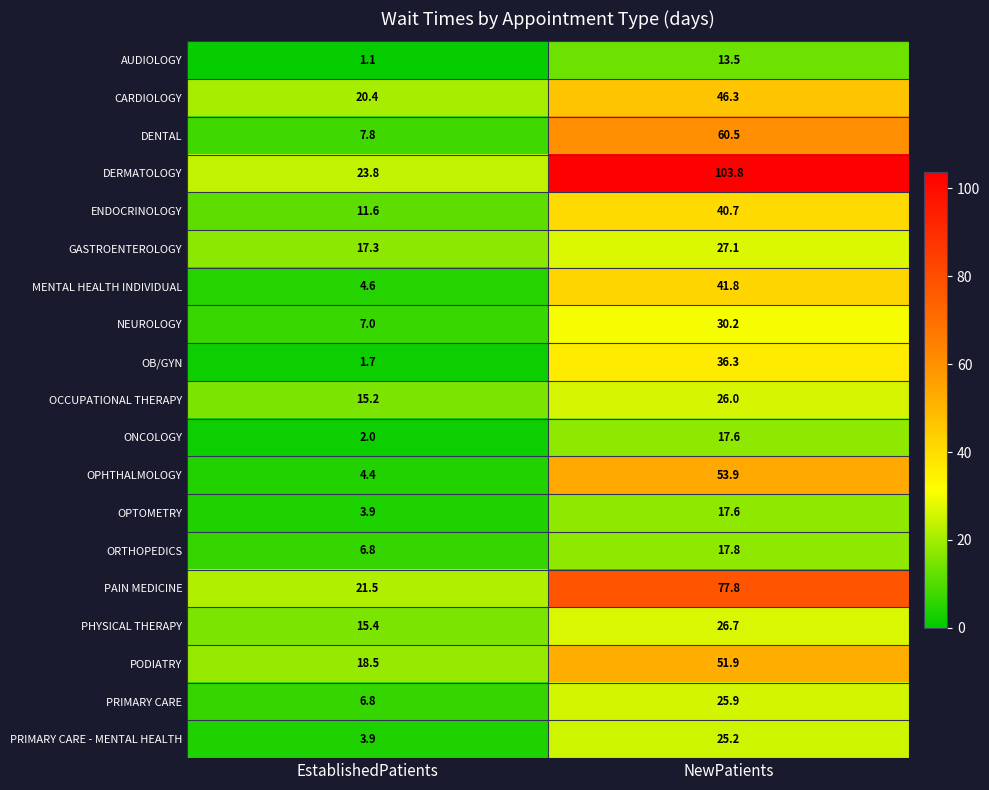

How many series are shown in this chart?

19